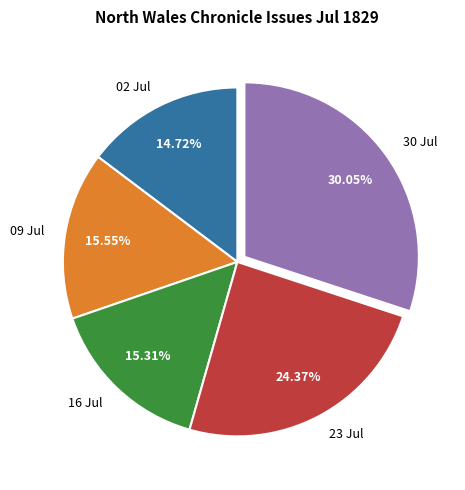

Between 30 Jul and 09 Jul, which is larger?

30 Jul